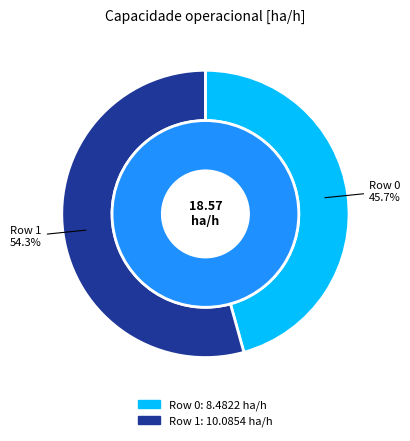

The Row 0 slice represents 57% of the pie. True or false?

False